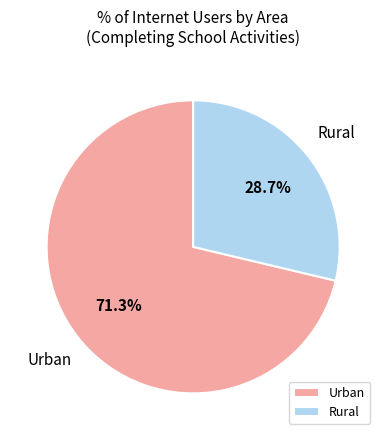

How many slices are in this pie chart?

2